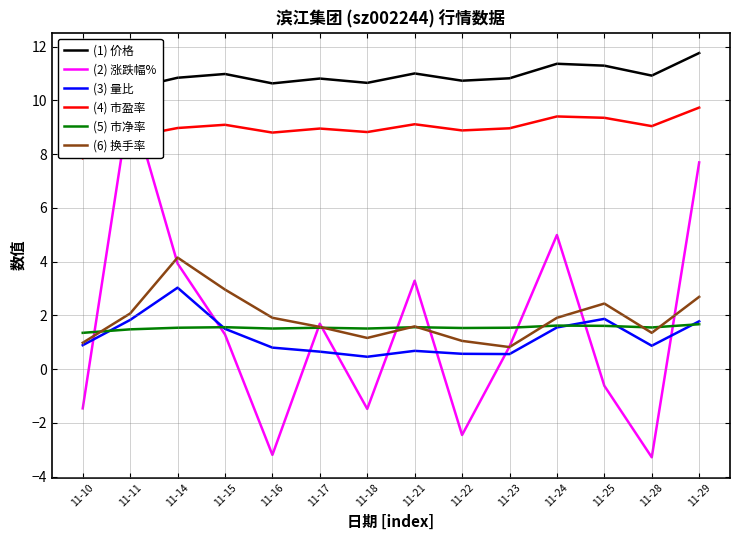

In (2) 涨跌幅%, how many points are lower than both neighbors (excluding endpoints)?

4